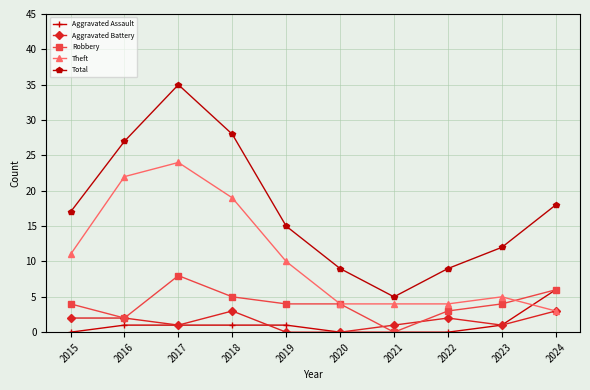

Is the value of Robbery at 2022 greater than the value of Aggravated Assault at 2024?

No